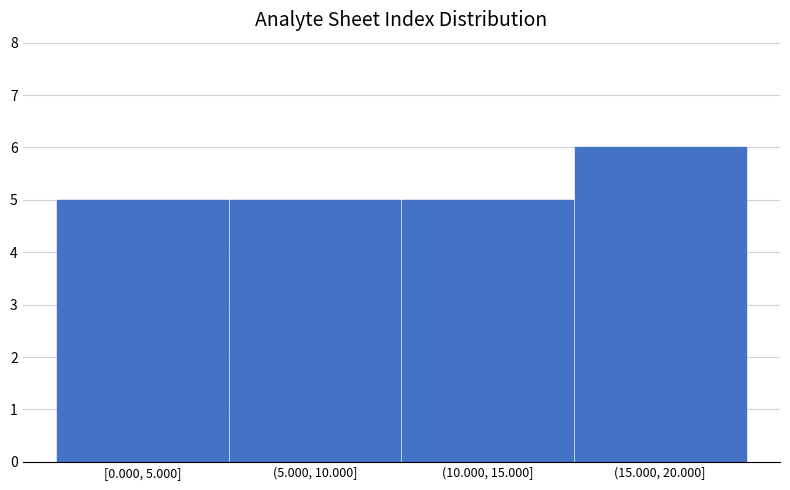

Reading left to right, extract all data points from this chart.

5	5	5	6